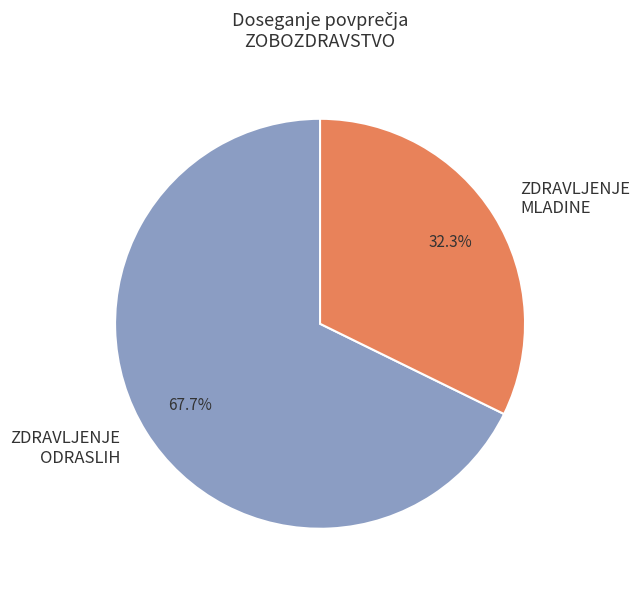

What is the ratio of the value at ZDRAVLJENJE MLADINE to the value at ZDRAVLJENJE ODRASLIH?

0.5